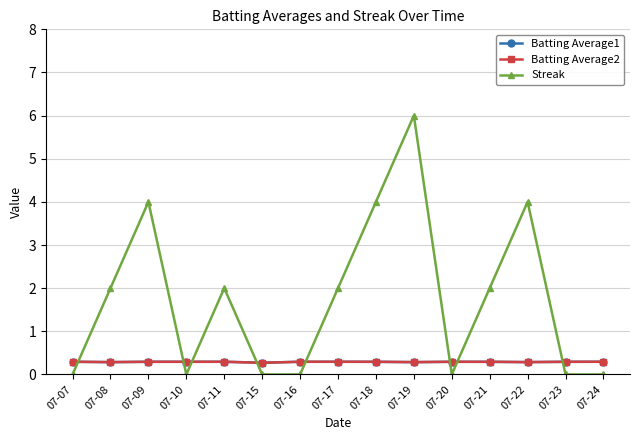

Which label corresponds to the largest value in the chart?

07-19